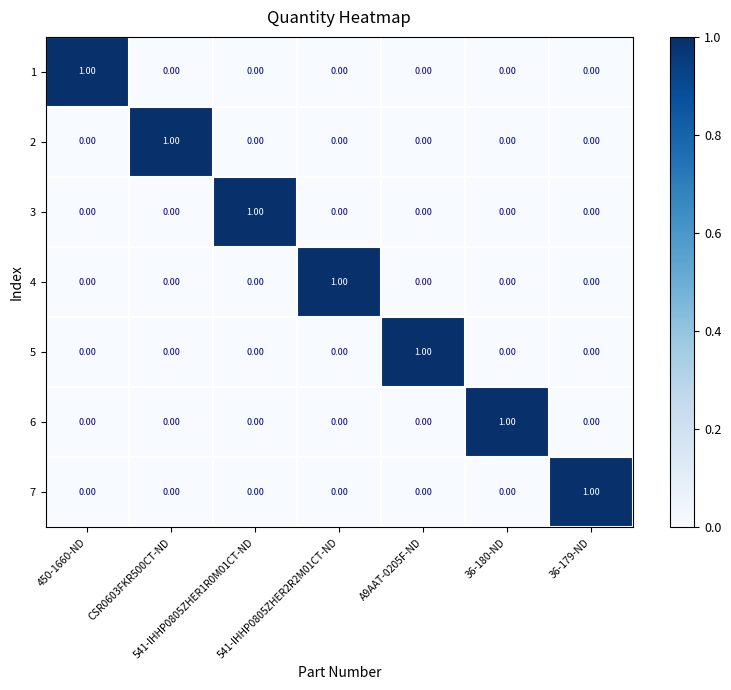

How many distinct data groups are displayed?

7